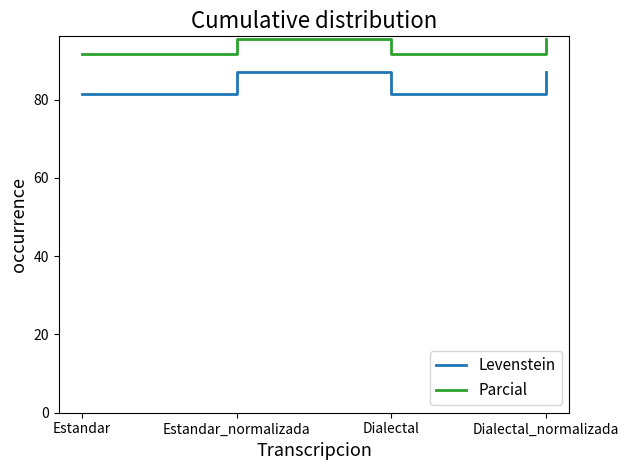

Which series has the widest spread of values?

Levenstein